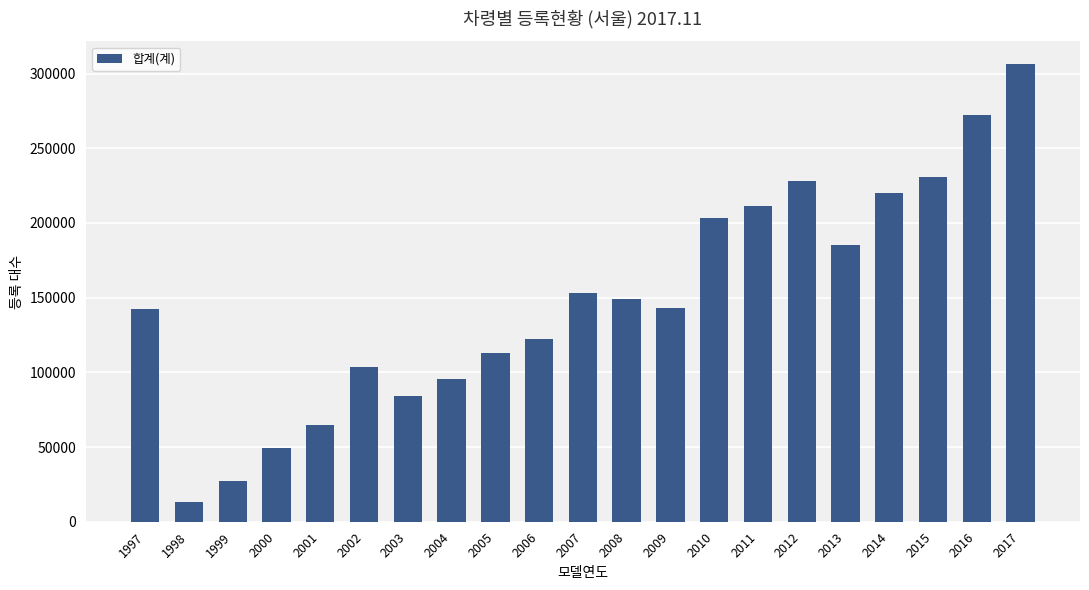

Is it true that the value at 2011 is 87305?

False